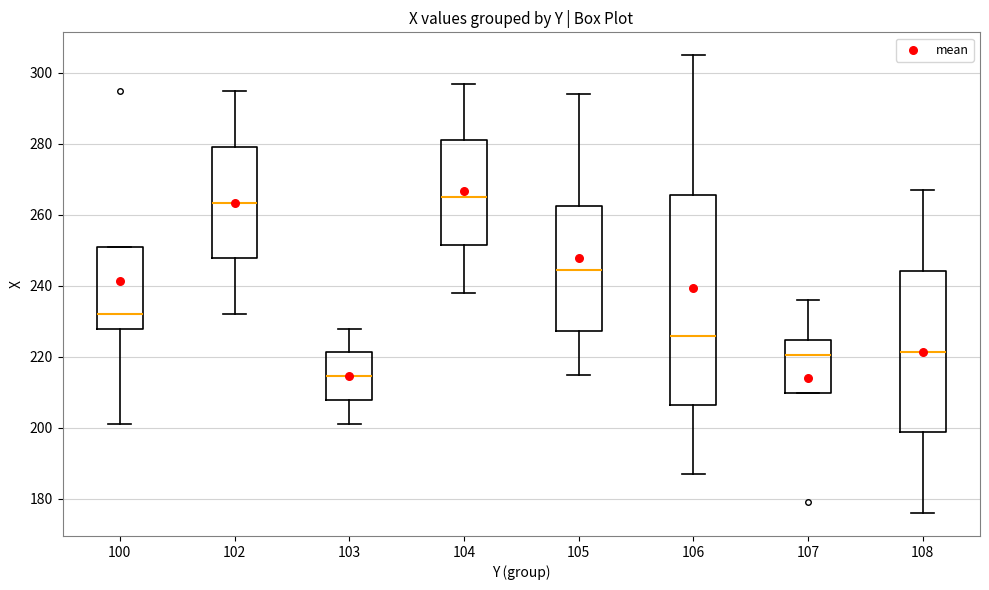

Reading left to right, read every box against the y-axis: the position of its median line, the range the box covers, and the ends of its whiskers. The values are not printed on the chart, so give them approximately, as read against the axis.

100: median 232, box 228 to 252, whiskers 202 to 252
102: median 264, box 248 to 280, whiskers 232 to 296
103: median 214, box 208 to 222, whiskers 202 to 228
104: median 266, box 252 to 282, whiskers 238 to 298
105: median 244, box 228 to 262, whiskers 216 to 294
106: median 226, box 206 to 266, whiskers 188 to 306
107: median 220, box 210 to 224, whiskers 210 to 236
108: median 222, box 198 to 244, whiskers 176 to 268